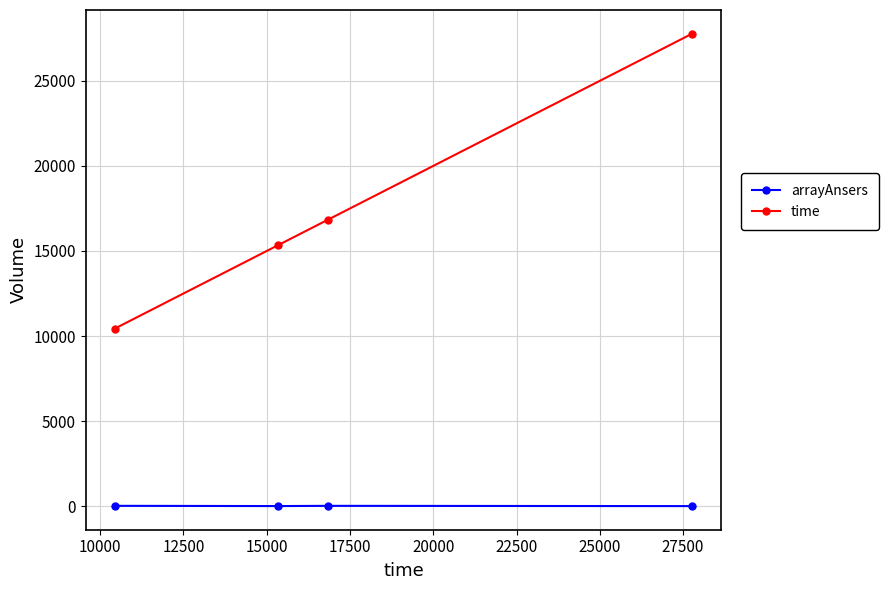

True or false: time and arrayAnsers intersect in this chart.

False